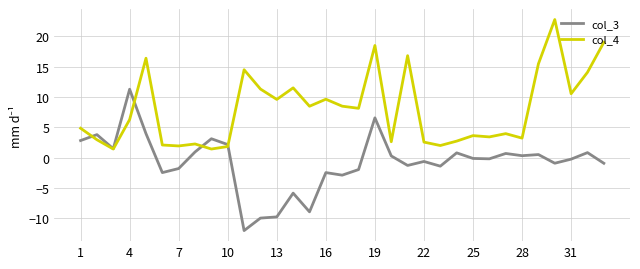

In col_4, how many points are higher than both neighbors (excluding endpoints)?

10